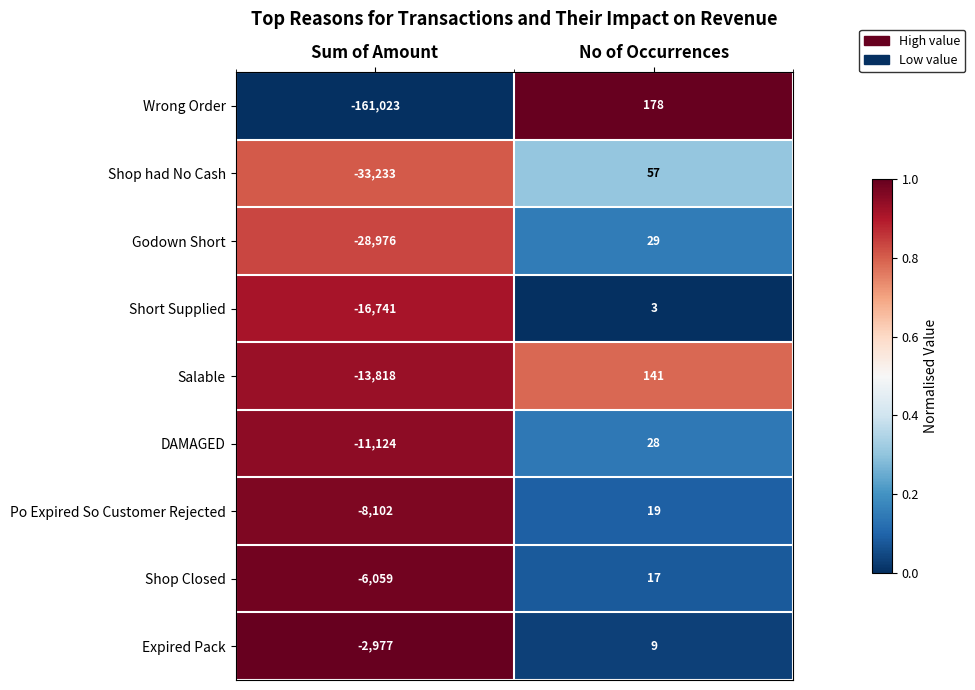

What is the sum of all Salable values?

-13677